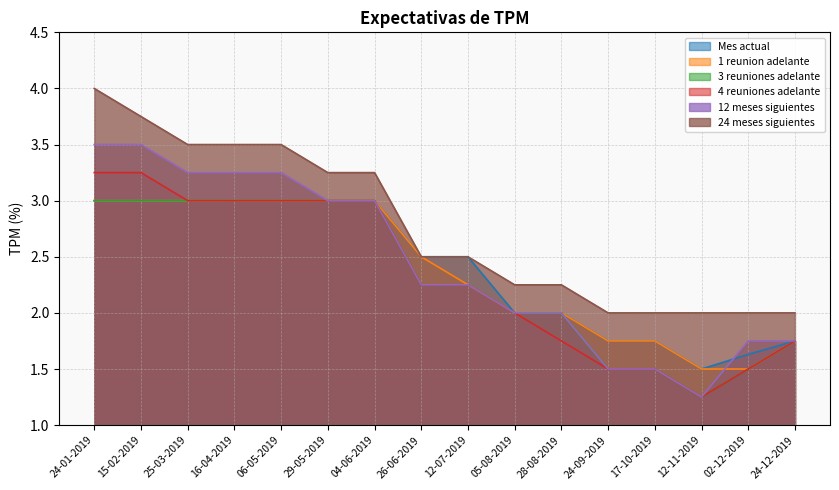

Which label corresponds to the largest value in the chart?

24-01-2019